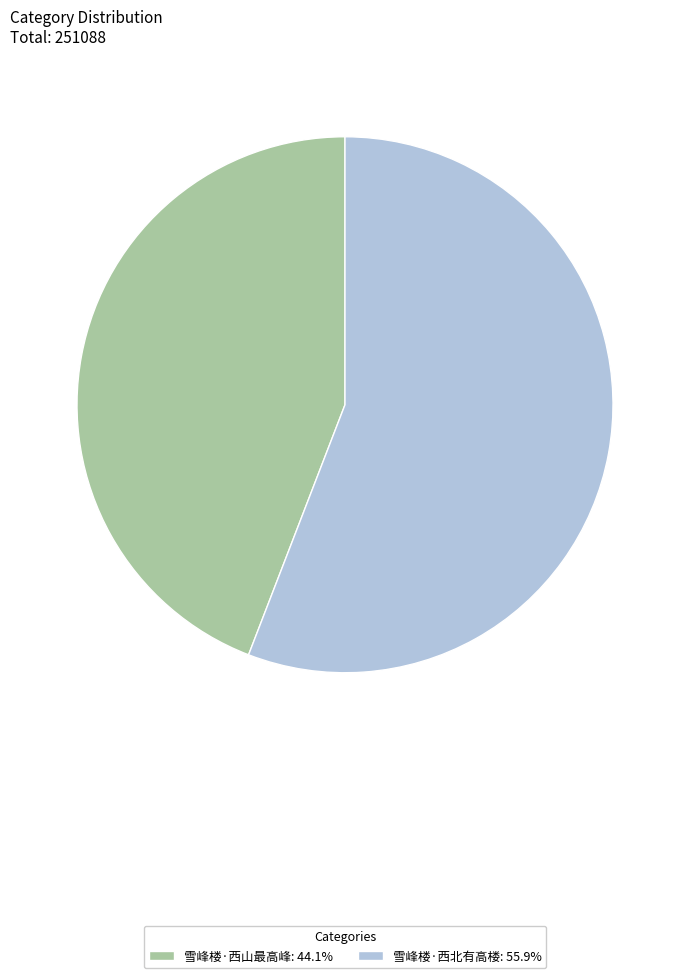

Which slice is the largest?

雪峰楼·西北有高楼